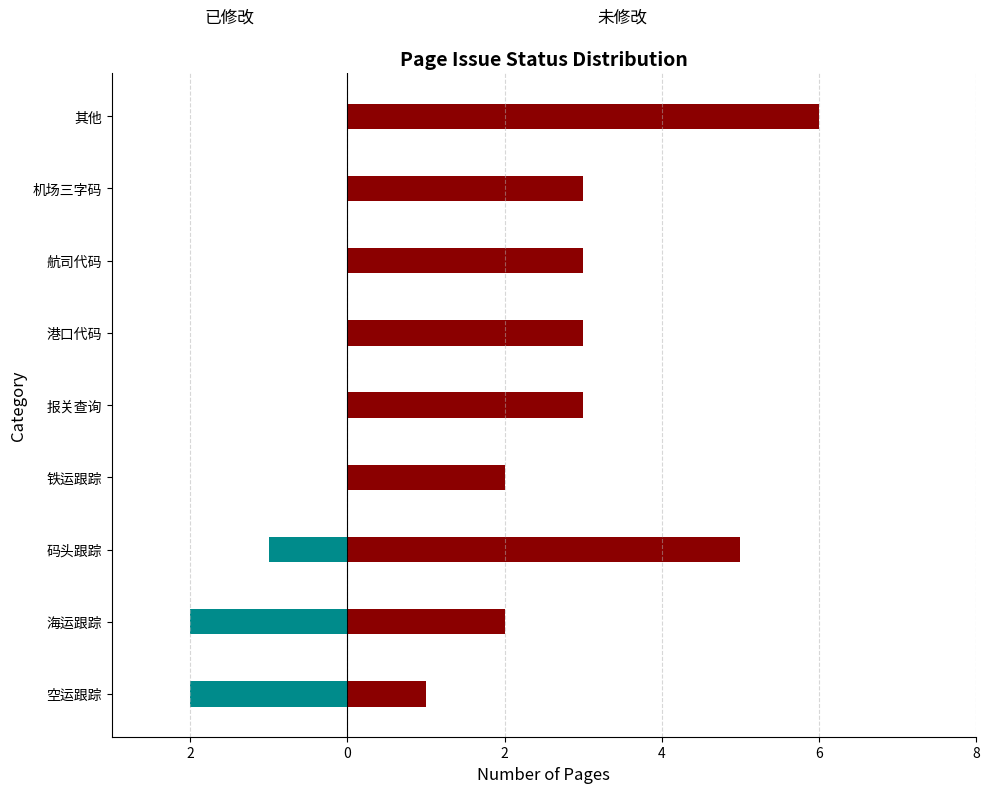

How many values in the 未修改 series exceed 3?

2